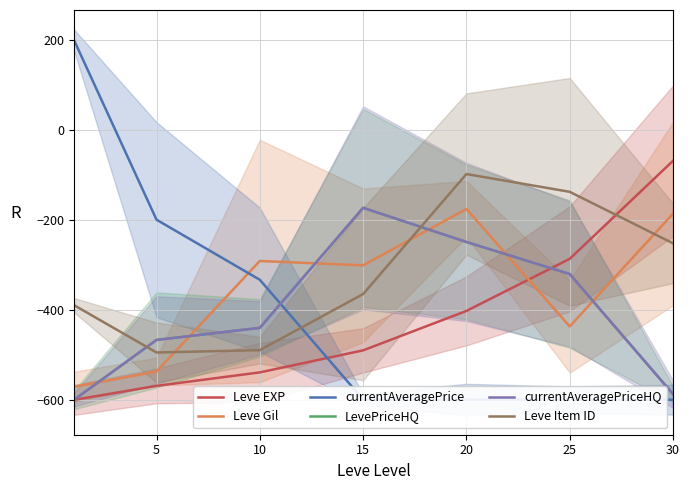

What is the difference between the maximum and minimum values in the currentAveragePriceHQ series?

426.8